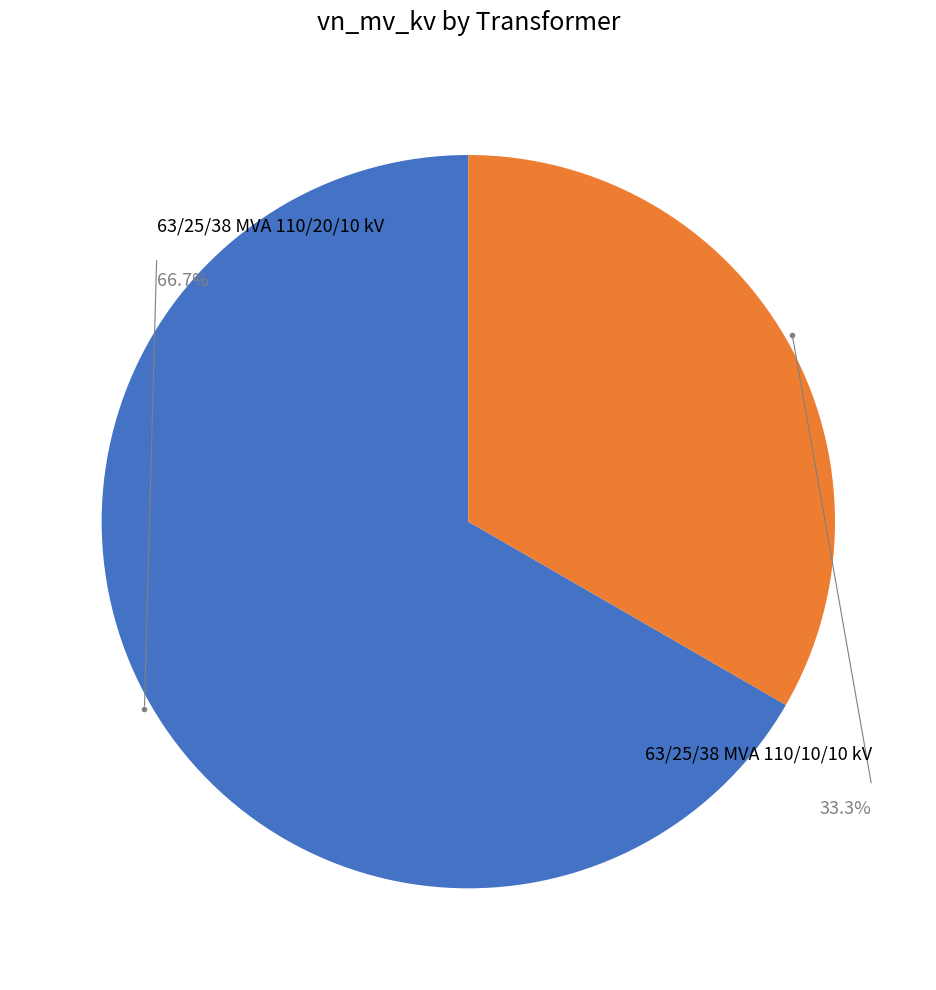

Rank the categories by value from lowest to highest.

63/25/38 MVA 110/10/10 kV, 63/25/38 MVA 110/20/10 kV